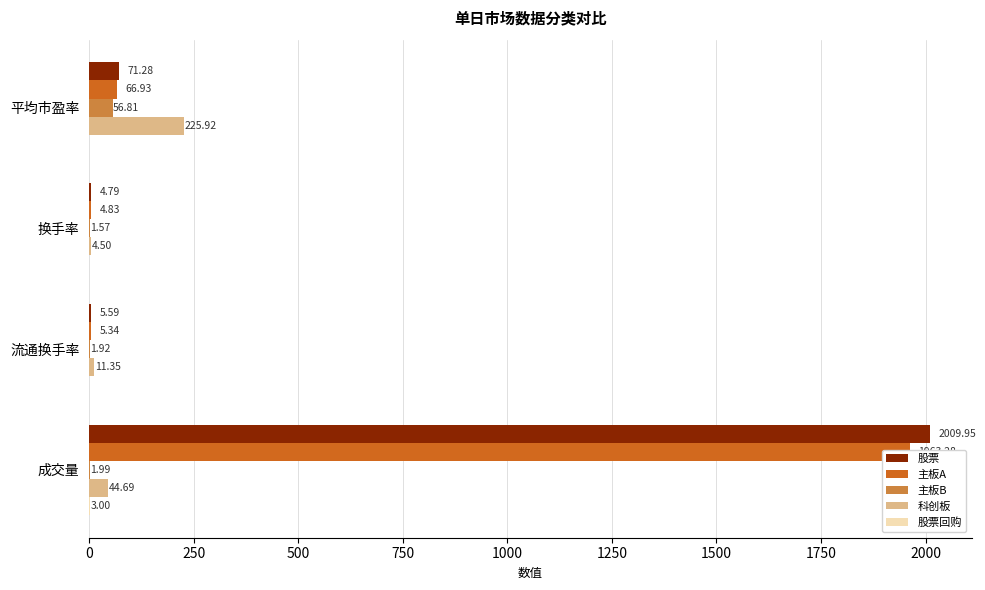

What is the average value of the 主板A series?

510.1